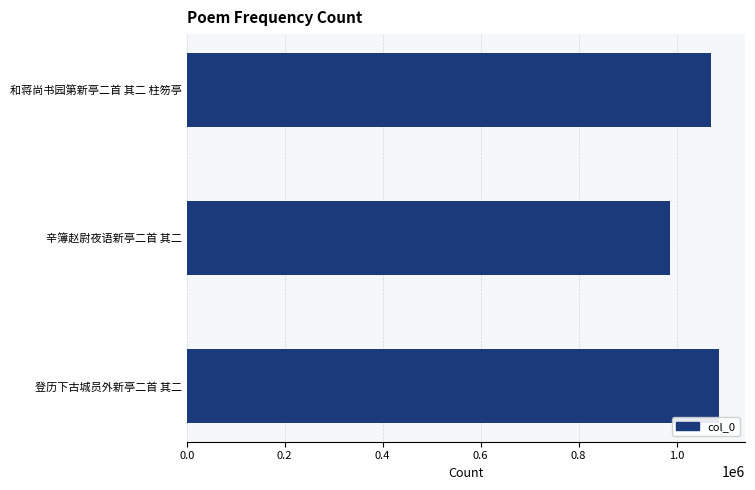

Which has a higher value, 和蒋尚书园第新亭二首 其二 柱笏亭 or 辛簿赵尉夜语新亭二首 其二?

和蒋尚书园第新亭二首 其二 柱笏亭